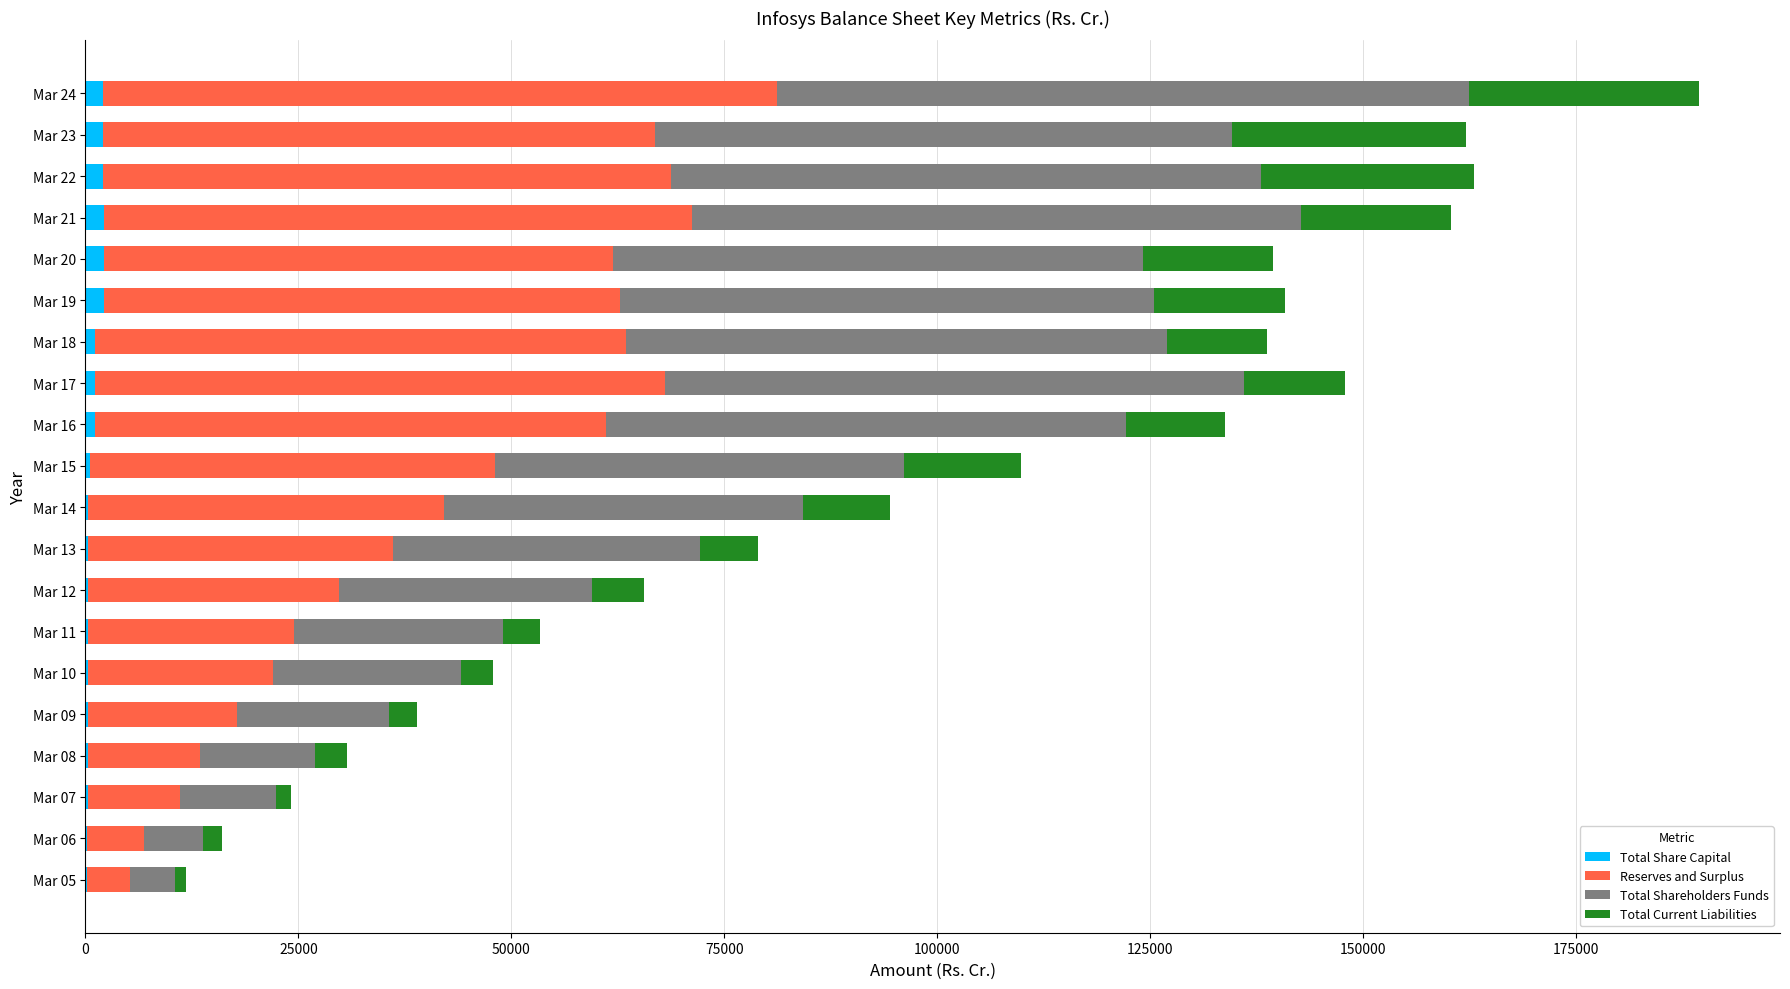

At which category is the sum across all series the highest?

Mar 24